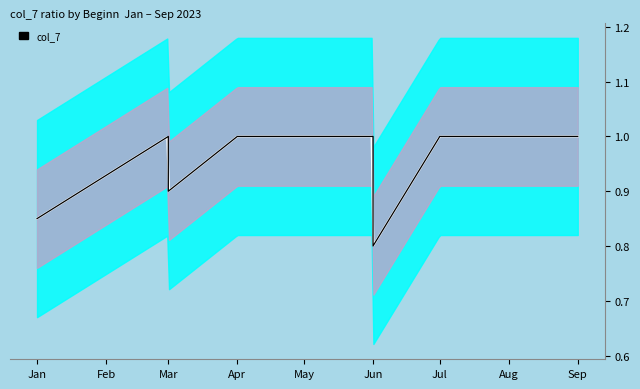

How many points are lower than both their immediate neighbors (excluding endpoints)?

2